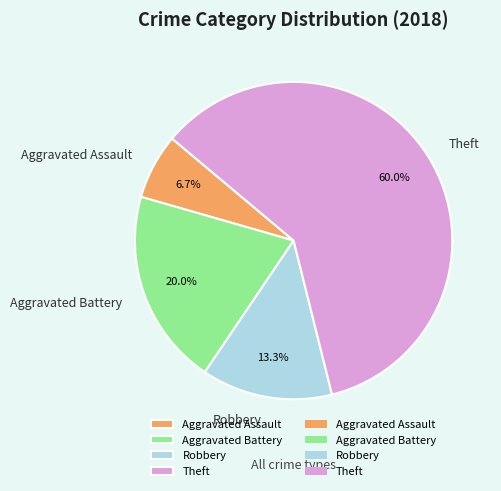

How many segments does this pie chart have?

4